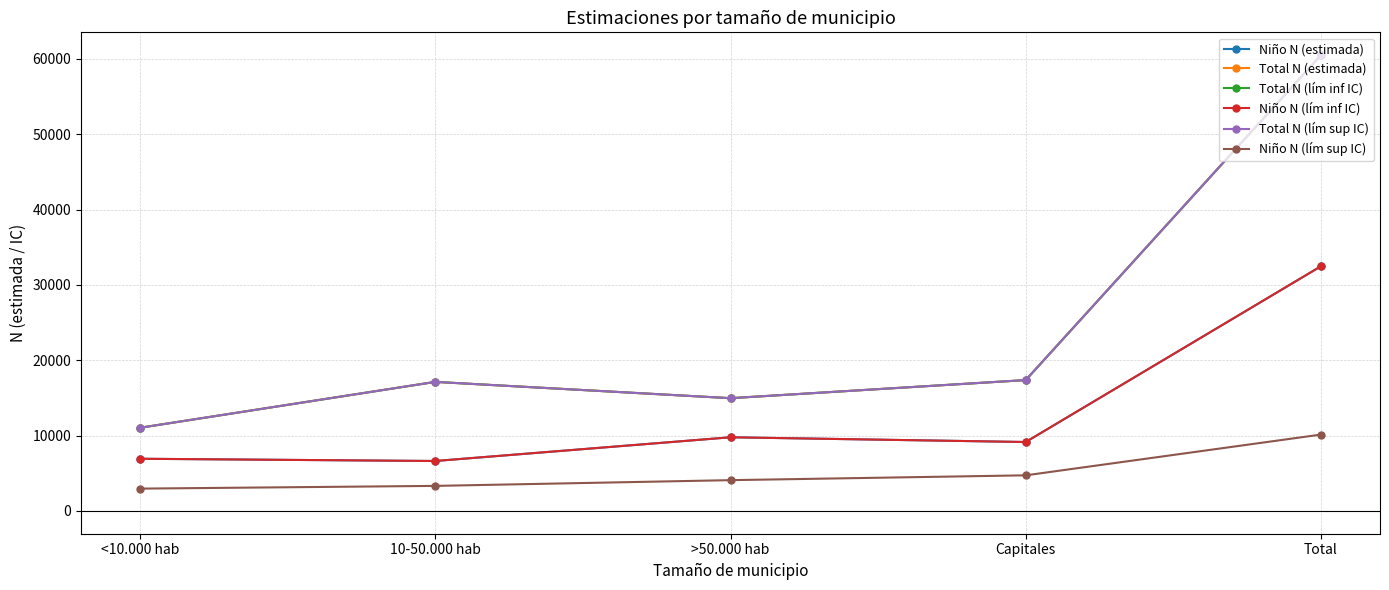

Is this an area chart (filled region under the line)?

No